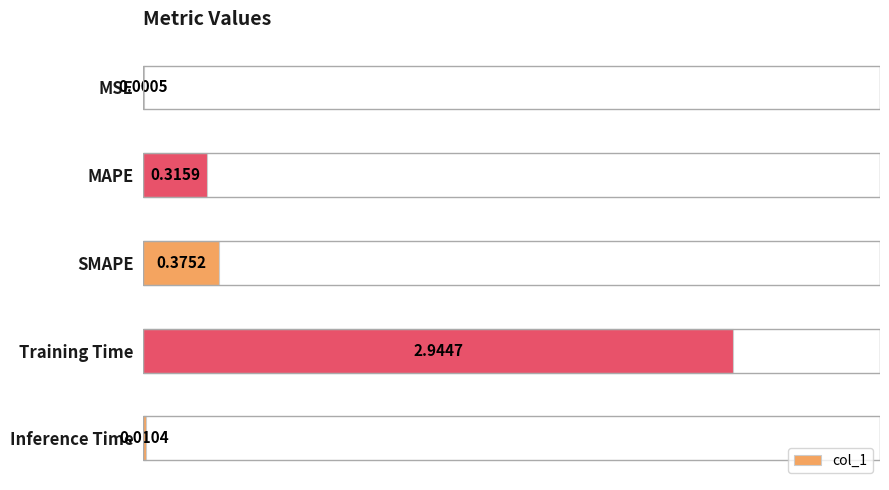

What is the change in value from MAPE to SMAPE?

+0.1